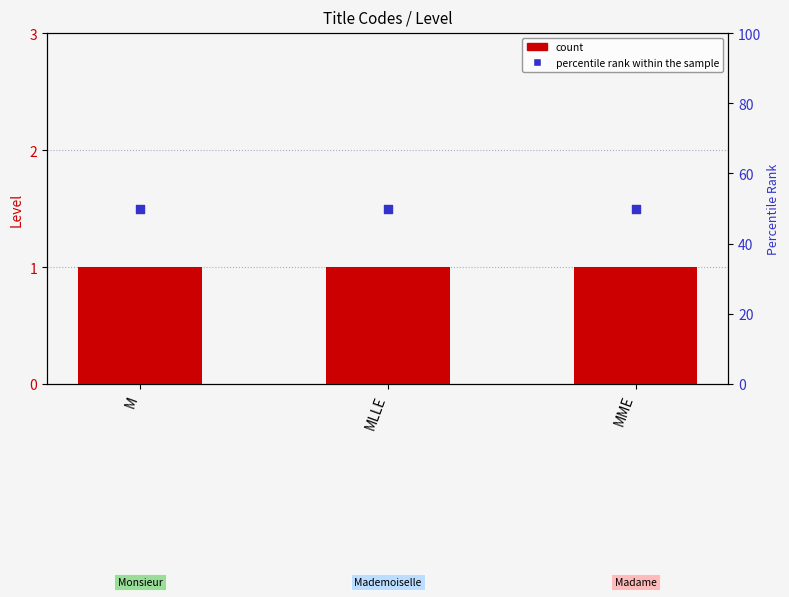

Which series has the largest total across all categories?

percentile rank within the sample